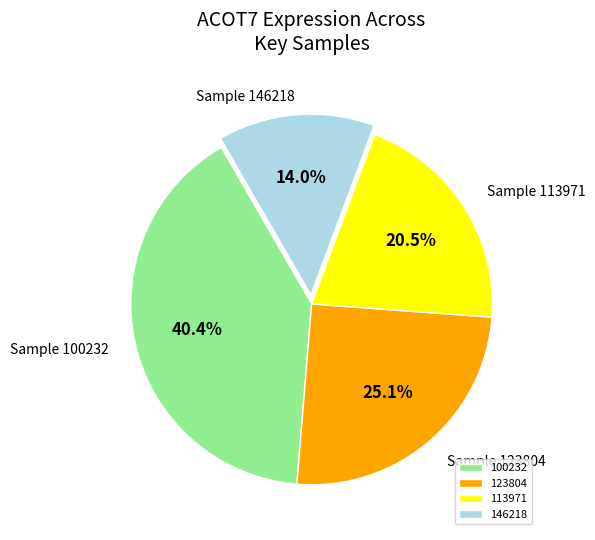

How many slices are in this pie chart?

4